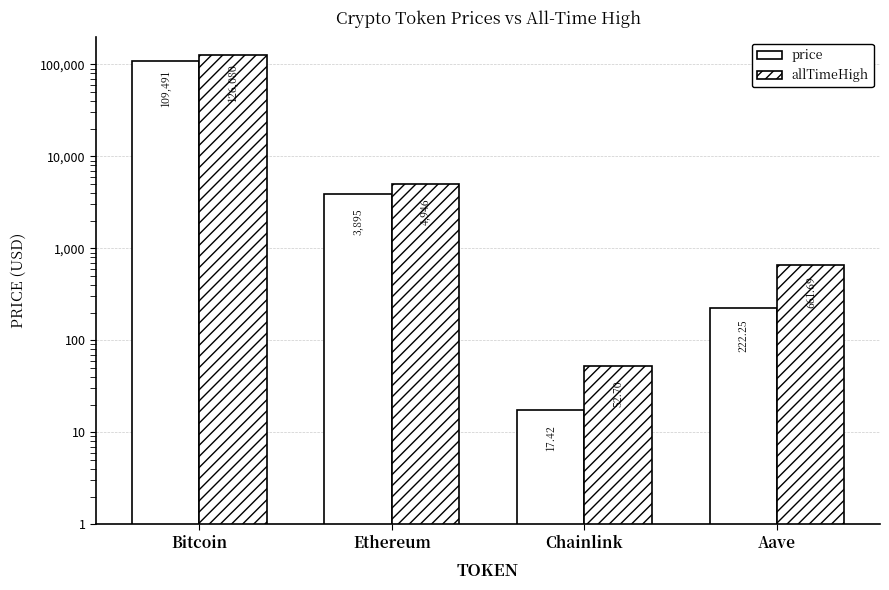

The value of allTimeHigh at Chainlink is 52.7. True or false?

True